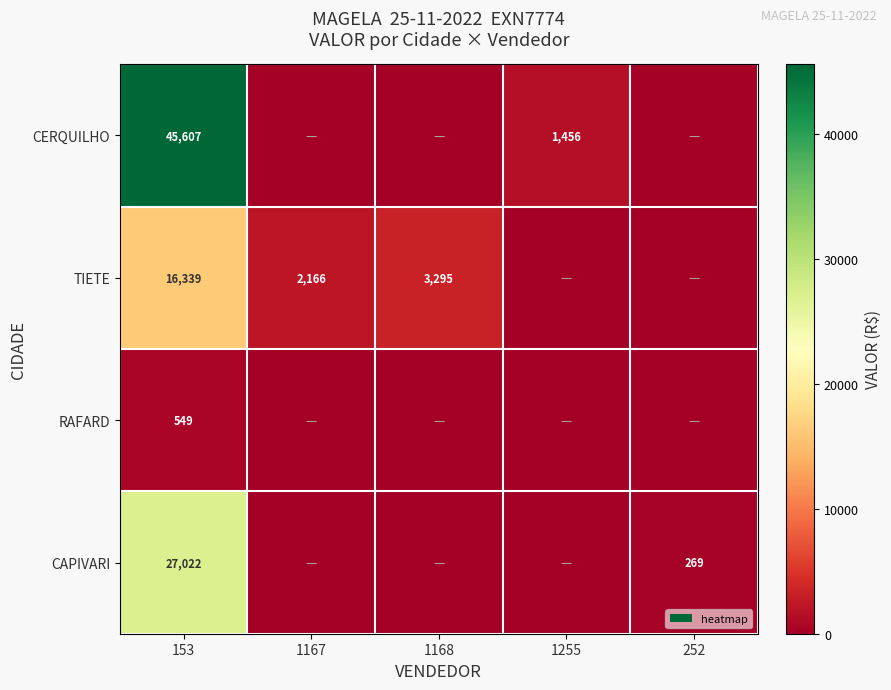

What is the total value across all series at 153?

89517